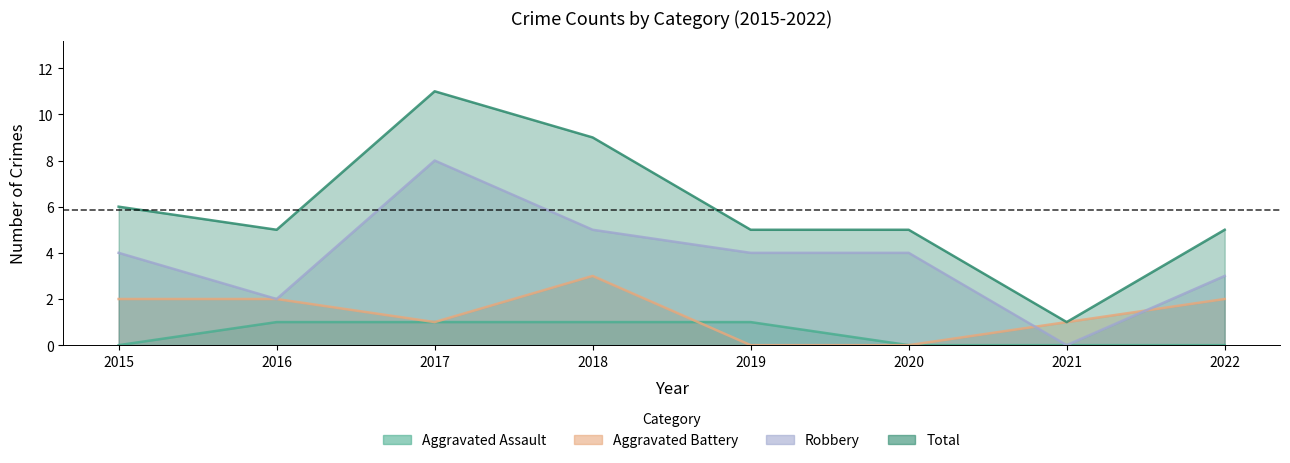

Is the value of Aggravated Battery at 2021 greater than the value of Total at 2018?

No